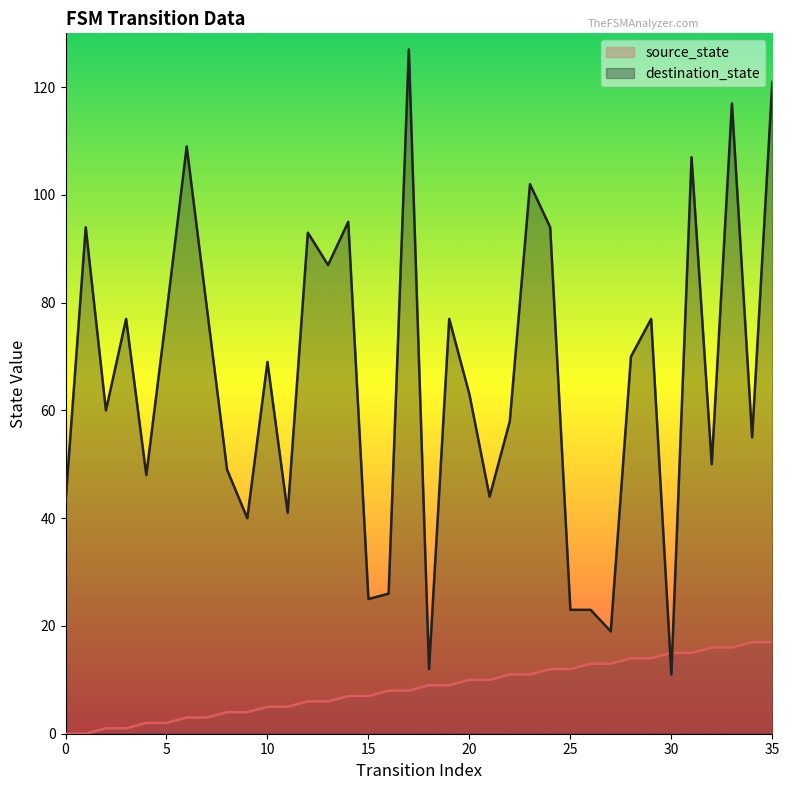

True or false: destination_state has a value of 44 at 21.

True